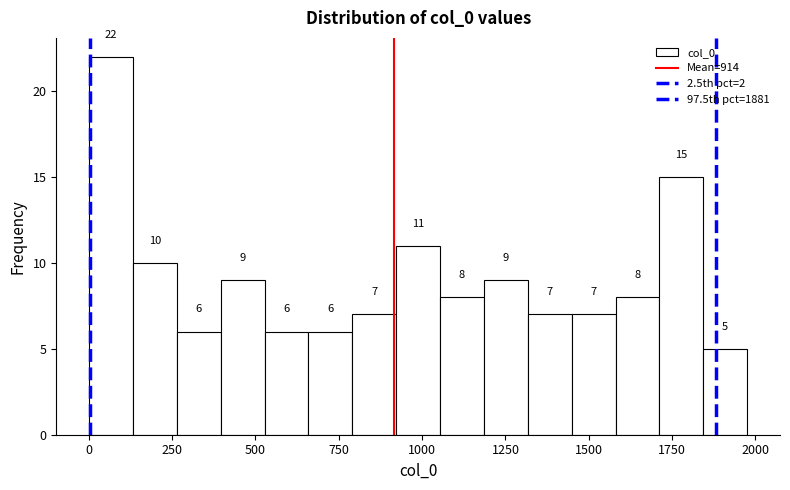

Around what value on the x-axis is the tallest bar? Give the approximate position of its centre, as read against the axis.

50